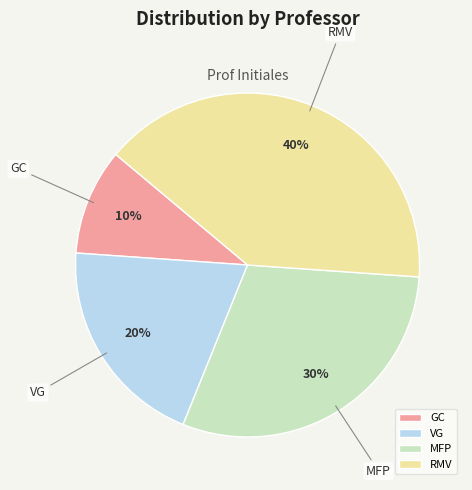

Does VG represent more than half of the total?

No